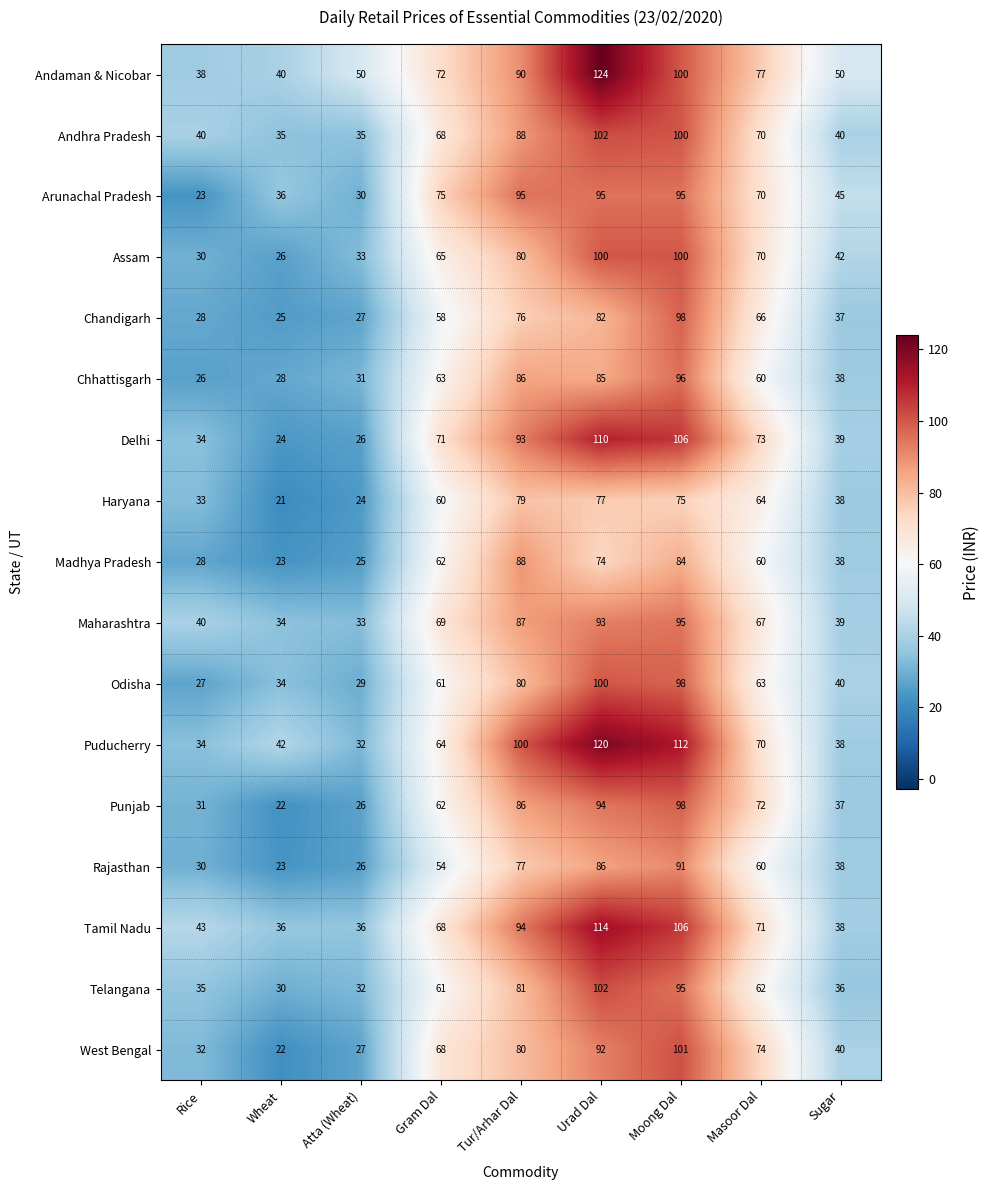

True or false: Rajasthan has a value of 86 at Urad Dal.

True